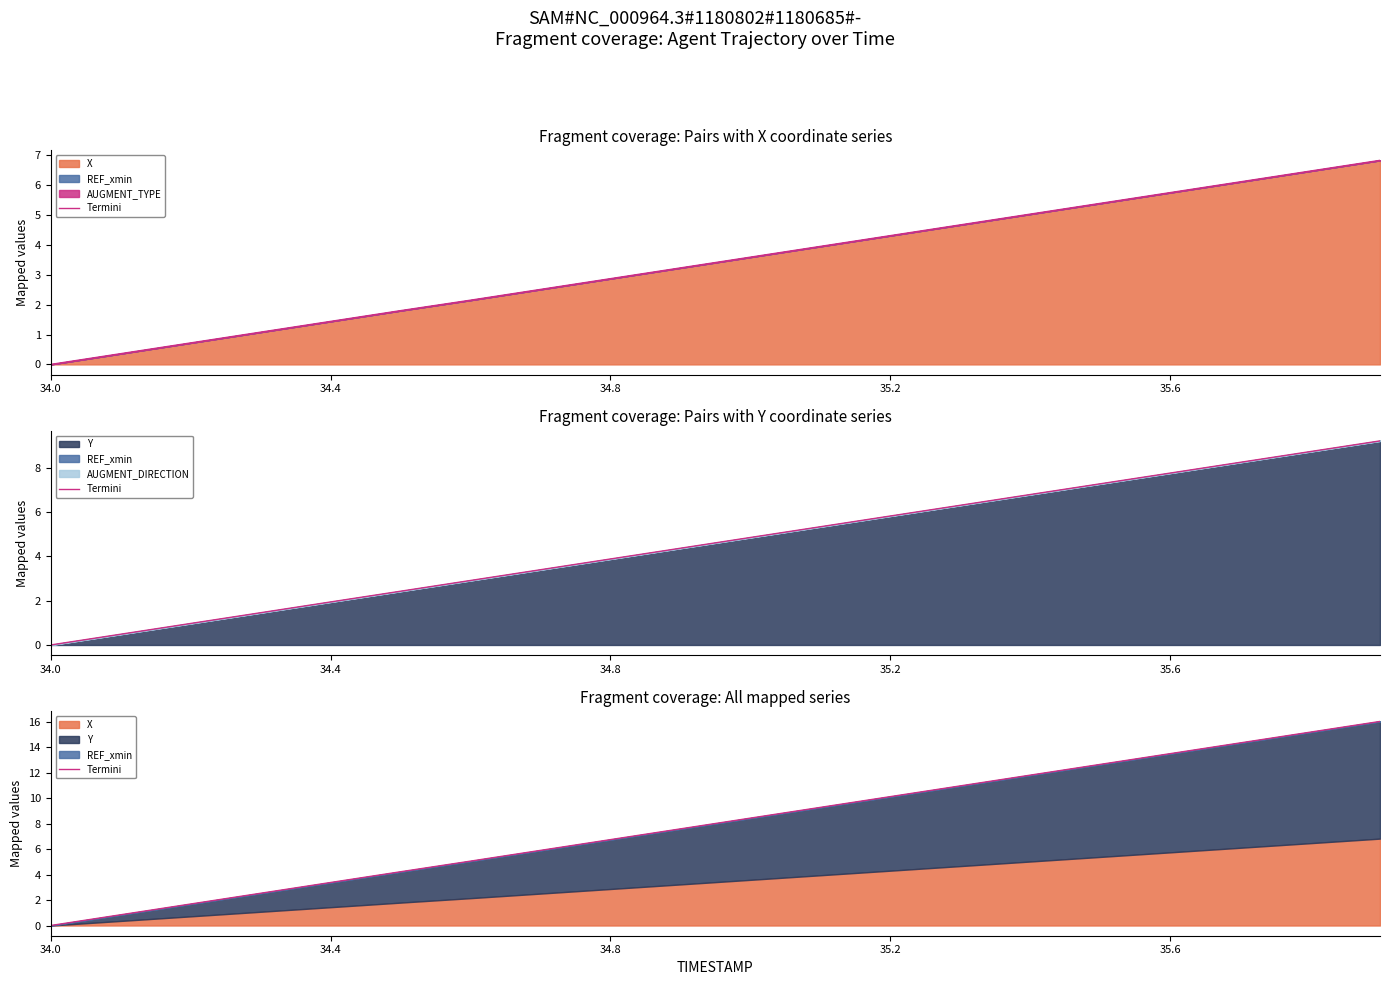

True or false: the data shows 3.5 at 35.2.

False